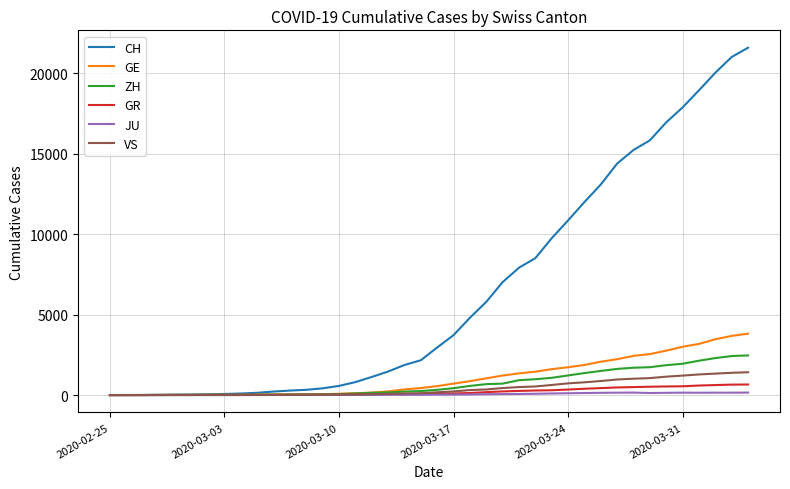

What is the greatest value displayed?

21593